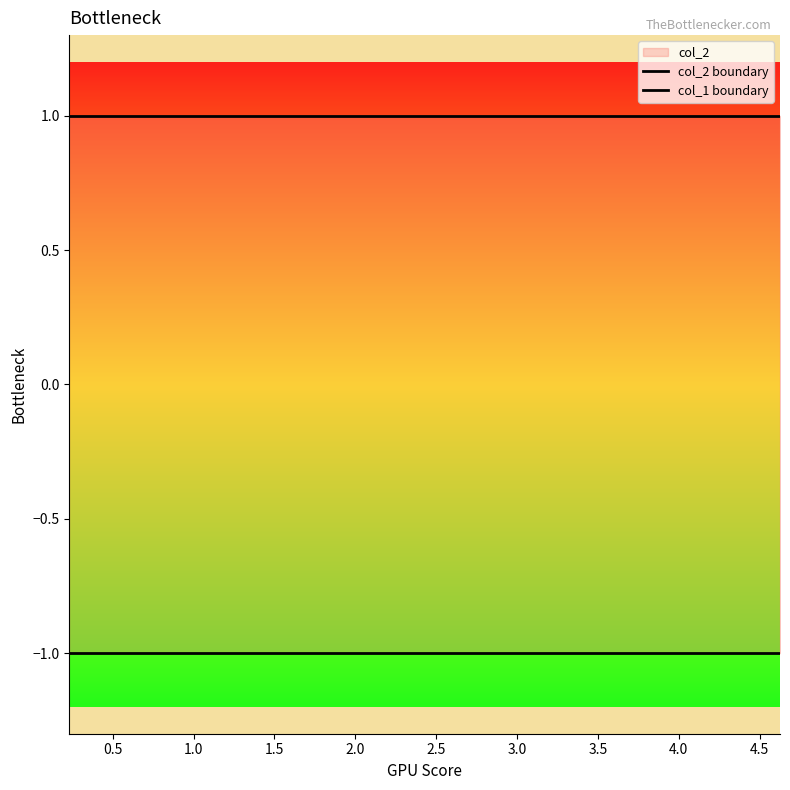

What is the approximate value of col_1 boundary at 2.0?

-1